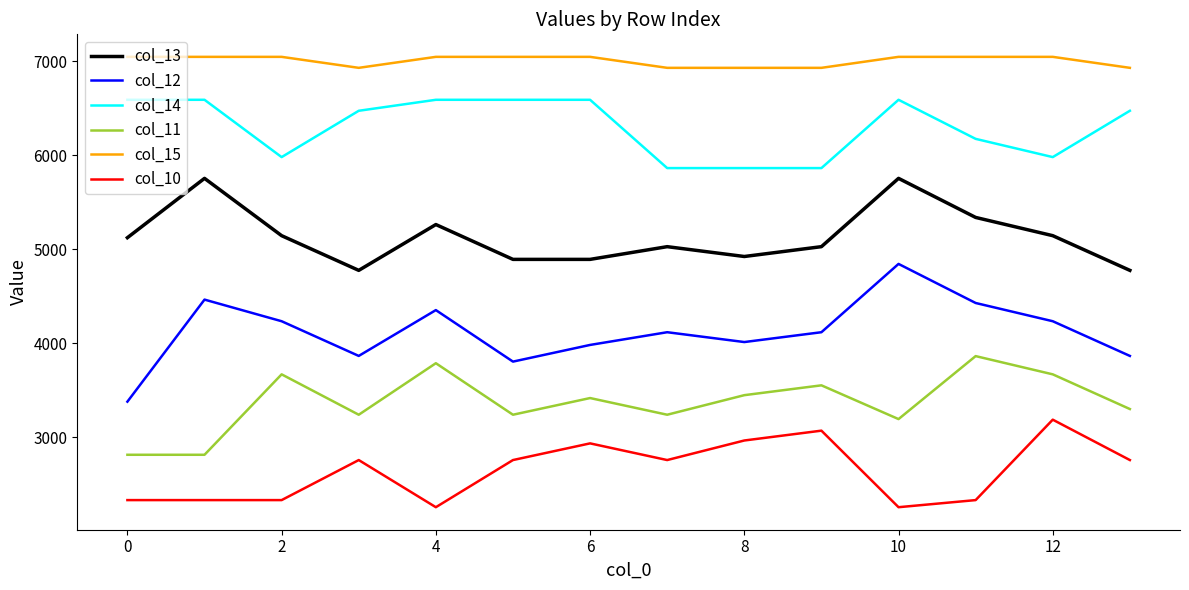

Which series has the widest spread of values?

col_12